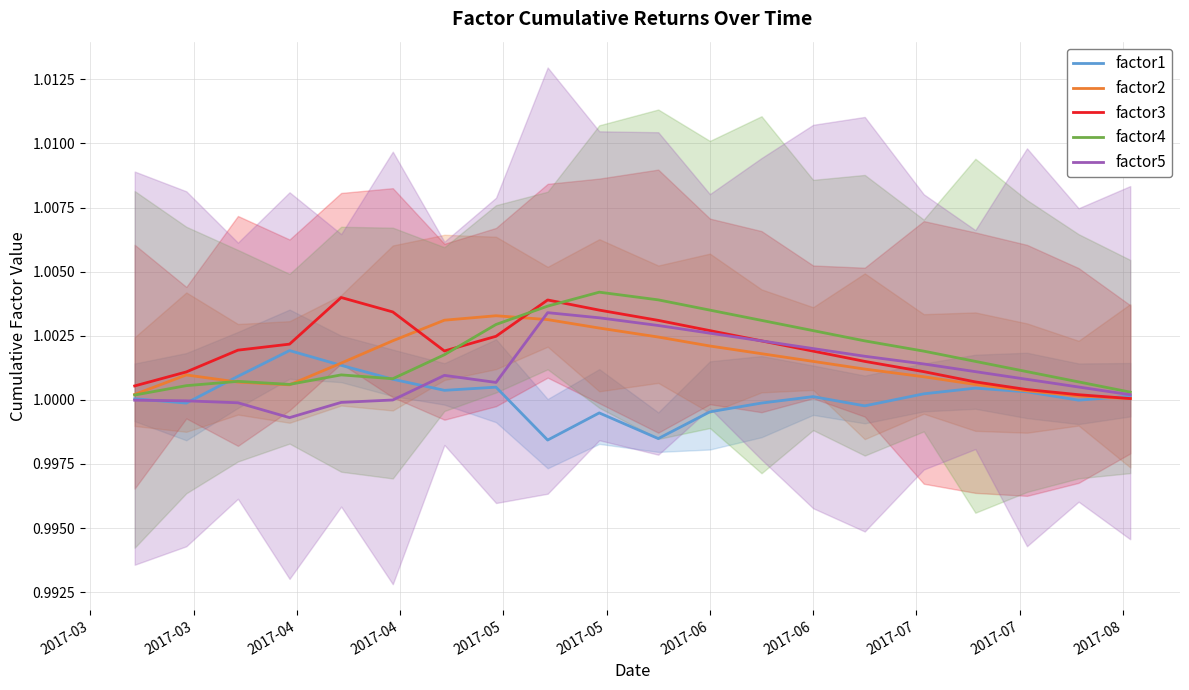

Reading right to left, what are all the values shown in this chart?

factor1: 1.0	1.0	1.0	1.0	1.0	1.0	1.0	1.0	1.0	1.0	1.0	1.0	1.0	1.0	1.0	1.0	1.0	1.0	1.0	1.0
factor2: 1.0	1.0	1.0	1.0	1.0	1.0	1.0	1.0	1.0	1.0	1.0	1.0	1.0	1.0	1.0	1.0	1.0	1.0	1.0	1.0
factor3: 1.0	1.0	1.0	1.0	1.0	1.0	1.0	1.0	1.0	1.0	1.0	1.0	1.0	1.0	1.0	1.0	1.0	1.0	1.0	1.0
factor4: 1.0	1.0	1.0	1.0	1.0	1.0	1.0	1.0	1.0	1.0	1.0	1.0	1.0	1.0	1.0	1.0	1.0	1.0	1.0	1.0
factor5: 1.0	1.0	1.0	1.0	1.0	1.0	1.0	1.0	1.0	1.0	1.0	1.0	1.0	1.0	1.0	1.0	1.0	1.0	1.0	1.0